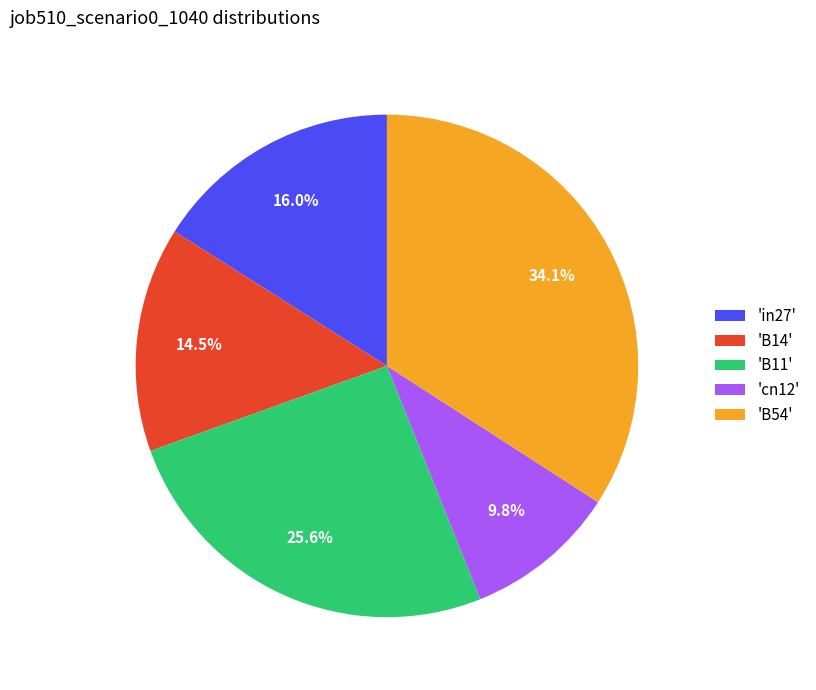

Which category has the biggest portion of the pie?

'B54'